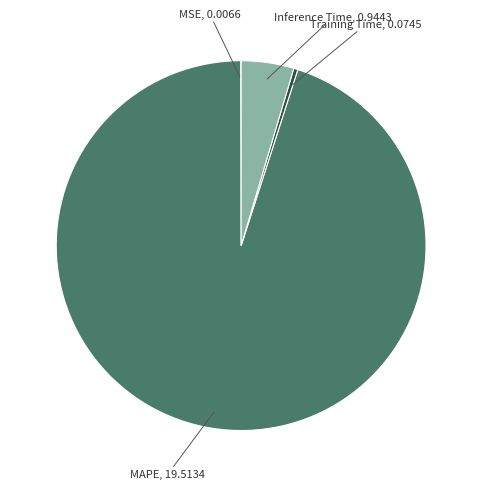

Is there a majority slice in this chart?

Yes